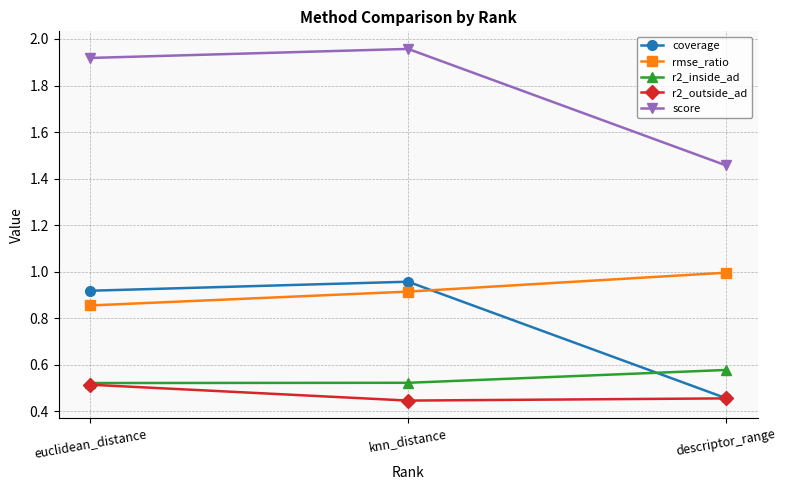

What are all the series names shown in the legend?

coverage, rmse_ratio, r2_inside_ad, r2_outside_ad, score